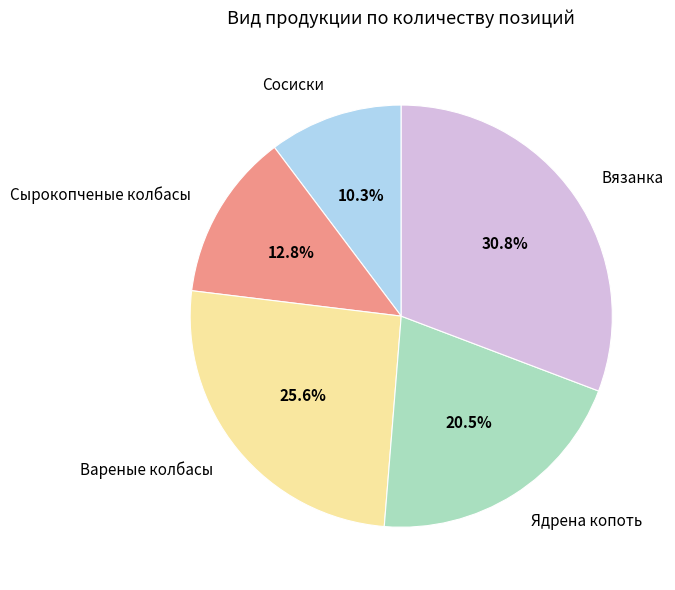

Which category has the biggest portion of the pie?

Вязанка